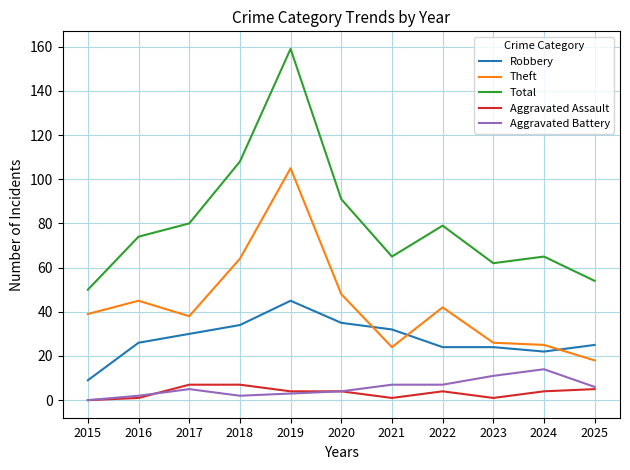

Which series has the largest range (max minus min)?

Total